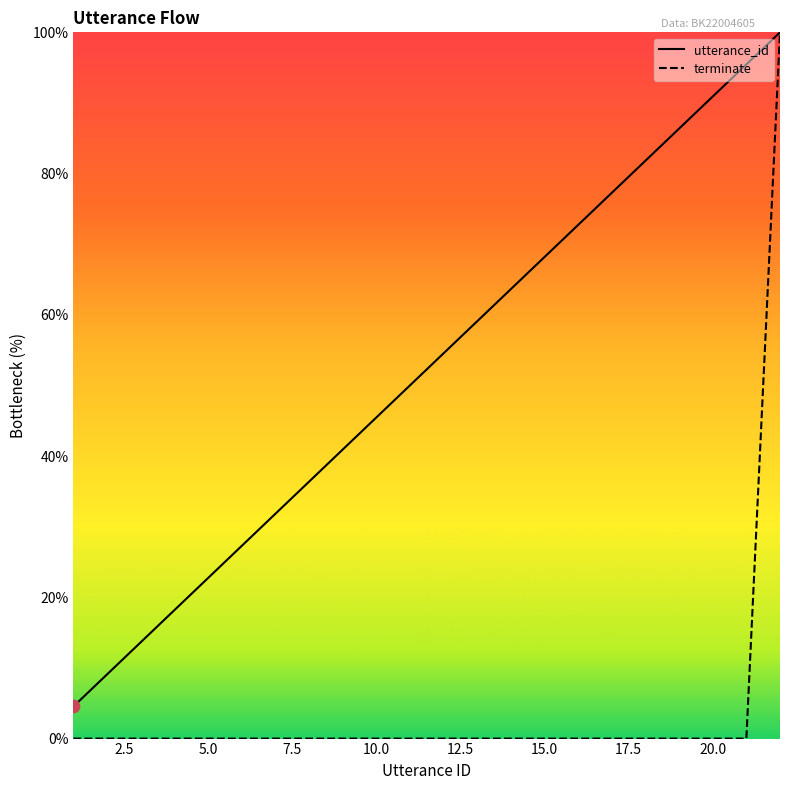

Which series has the largest total across all categories?

utterance_id